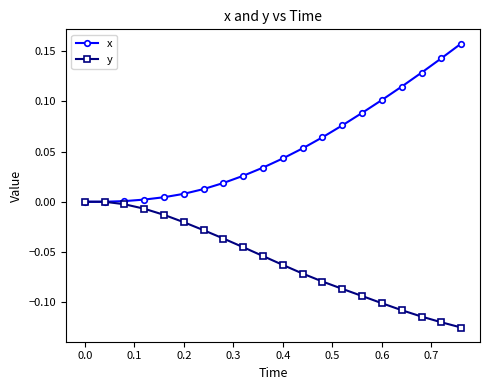

List the series in order of their overall mean, highest first.

x, y